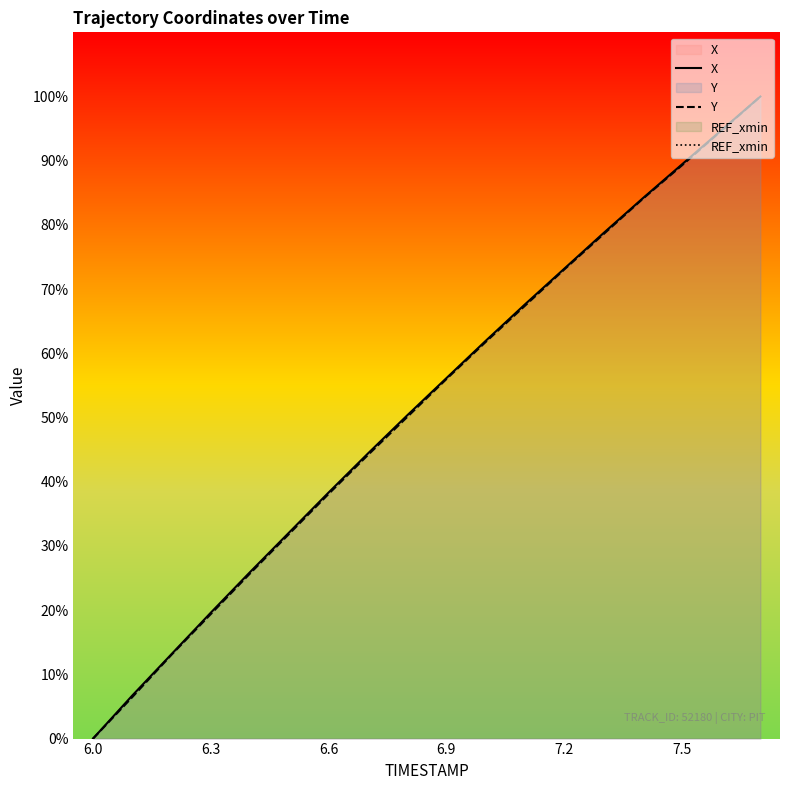

At which label is REF_xmin closest to -396?

6.0